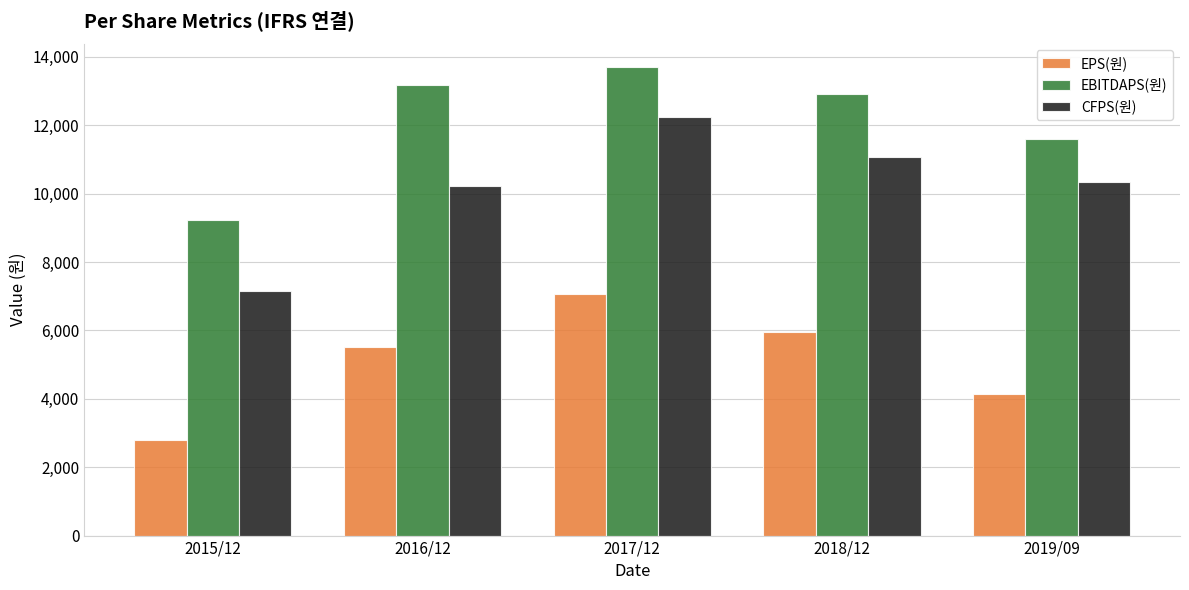

What is the minimum value for EBITDAPS(원)?

9231